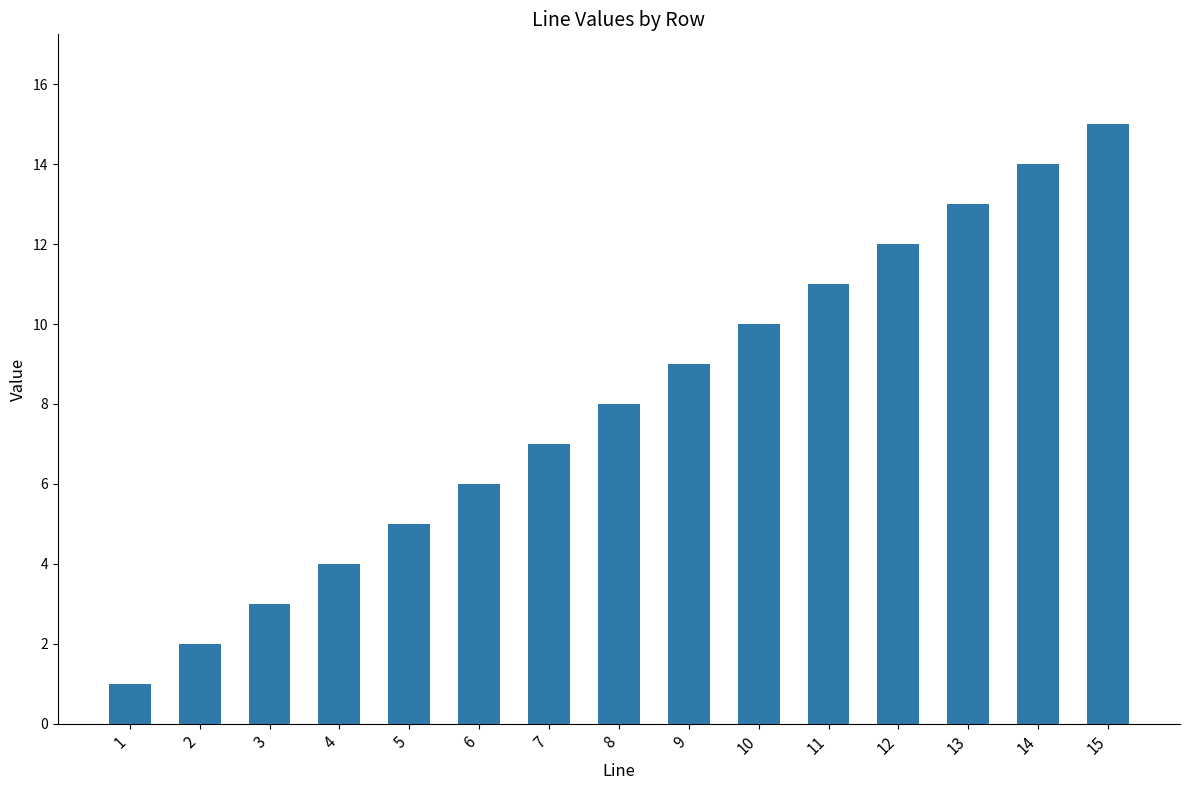

Reading right to left, transcribe all the data shown in this chart.

15=15	14=14	13=13	12=12	11=11	10=10	9=9	8=8	7=7	6=6	5=5	4=4	3=3	2=2	1=1